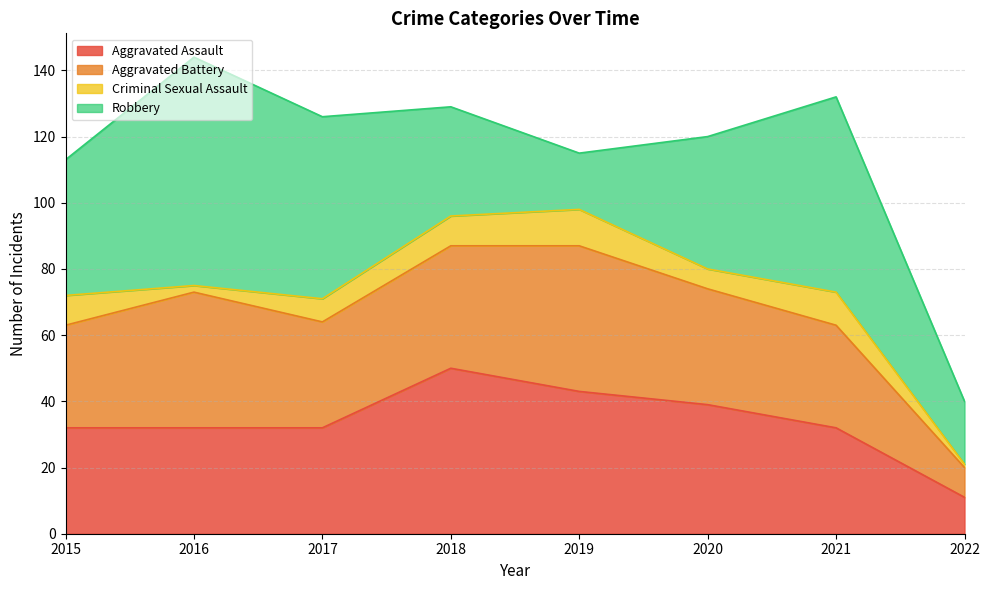

Does the chart display data point markers on the line(s)?

No